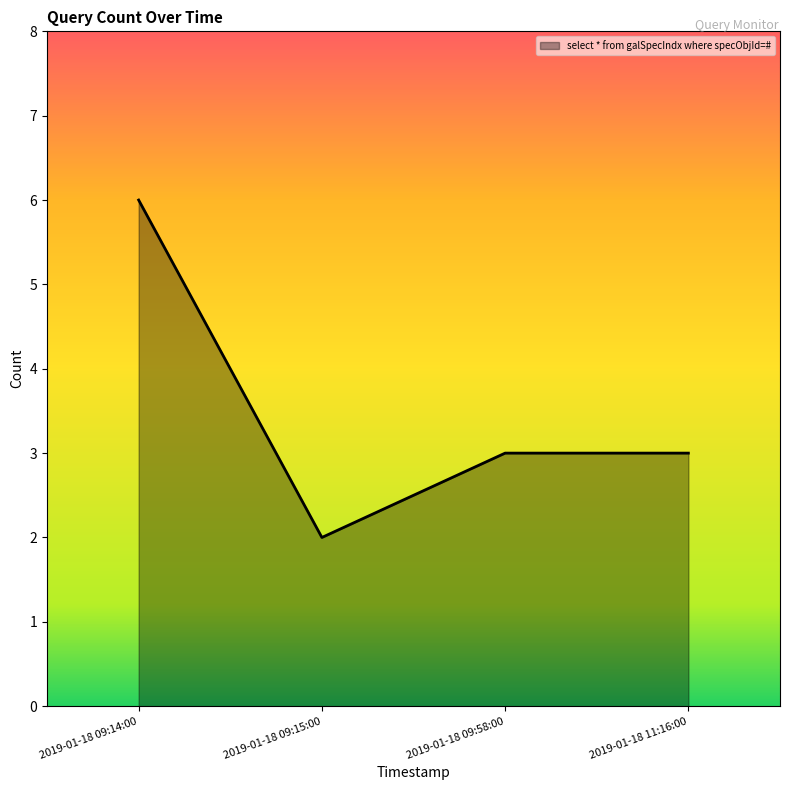

What is the maximum value shown in the chart?

6